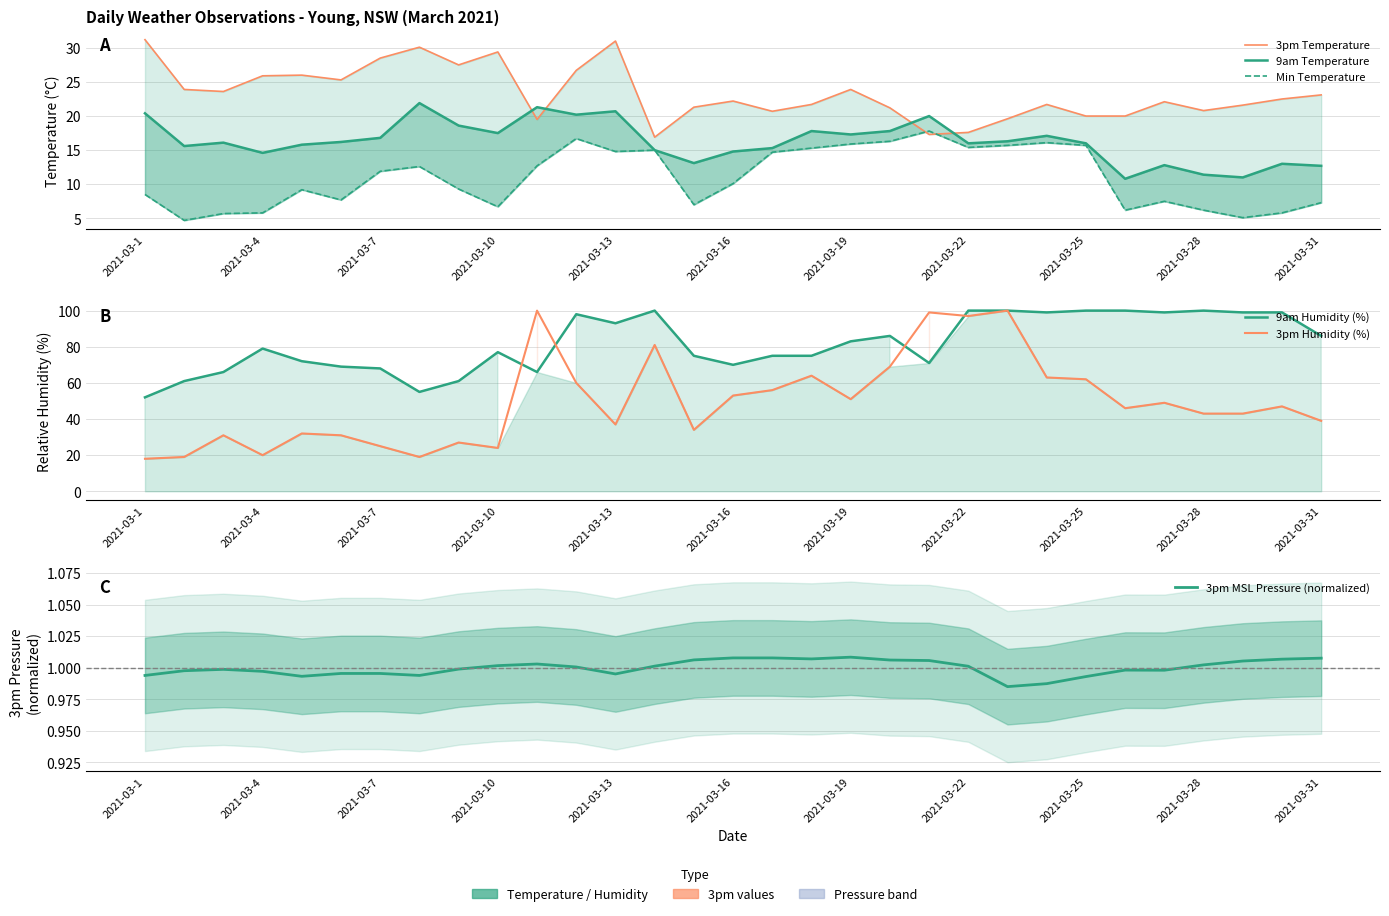

How many data points in 3pm MSL Pressure (normalized) are above 1?

16